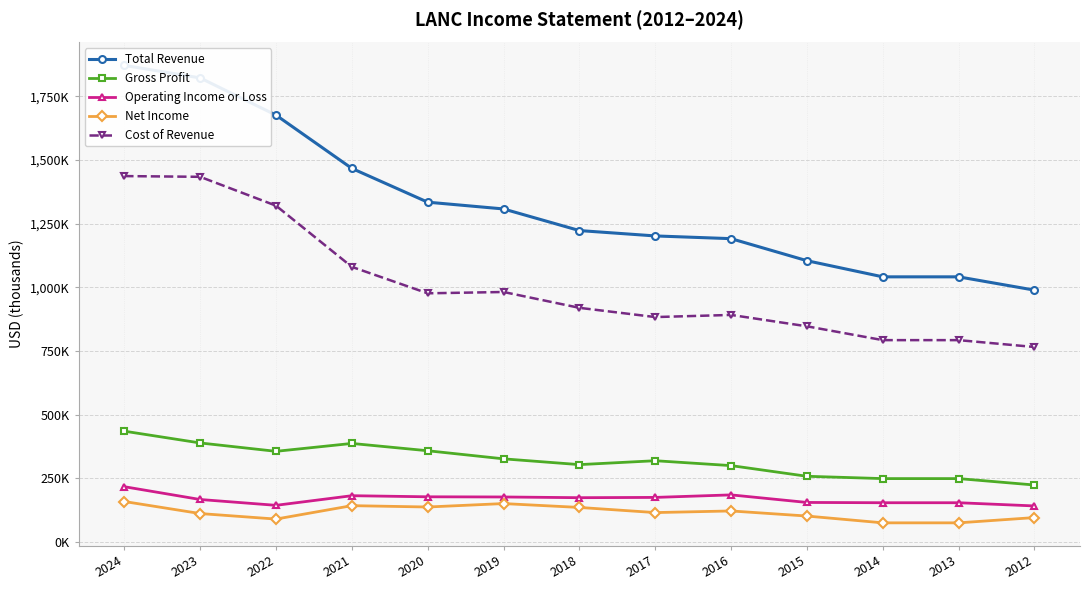

At 2014, list the series in order from smallest to largest.

Net Income, Operating Income or Loss, Gross Profit, Cost of Revenue, Total Revenue